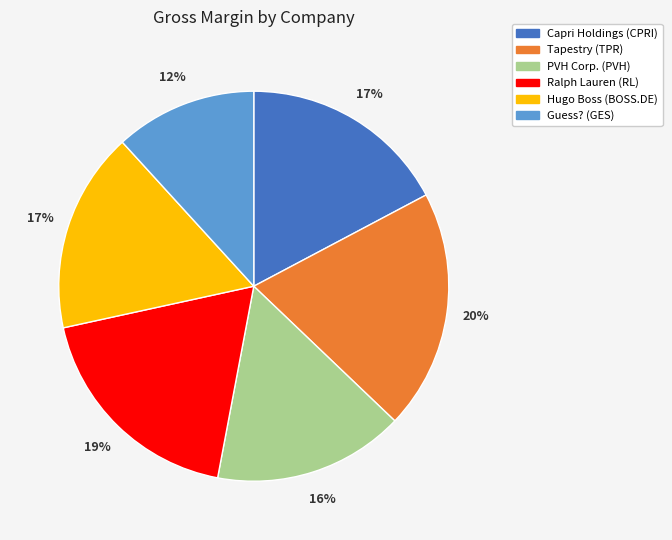

Which category has the biggest portion of the pie?

Tapestry (TPR)